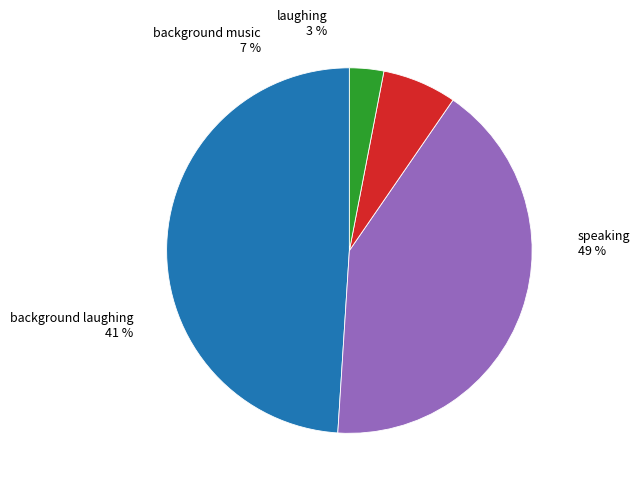

Rank the categories by value from highest to lowest.

speaking, background laughing, background music, laughing